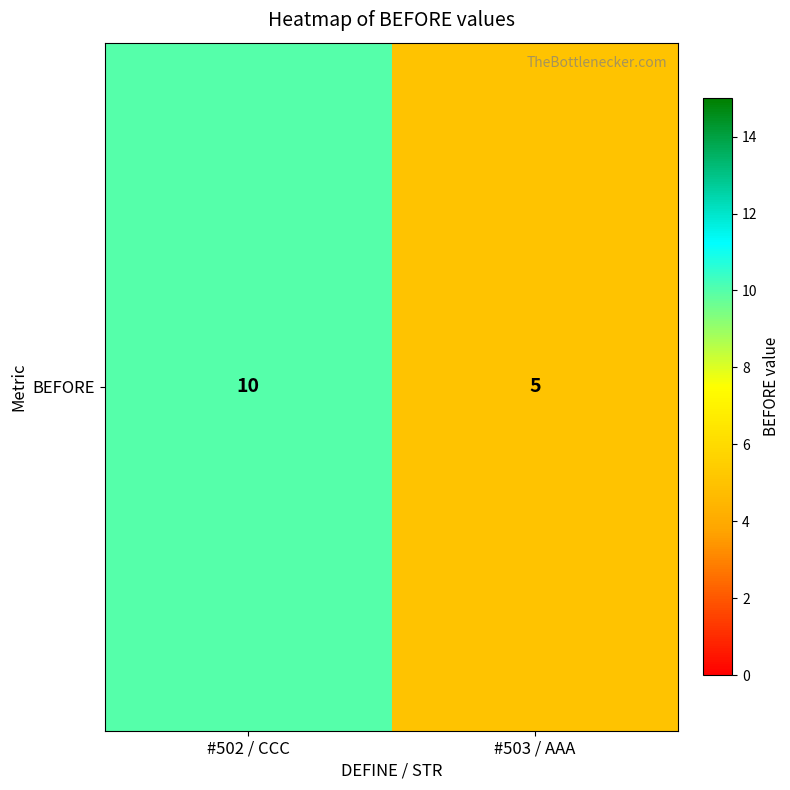

The chart shows a value of 10 at #502 / CCC. True or false?

True